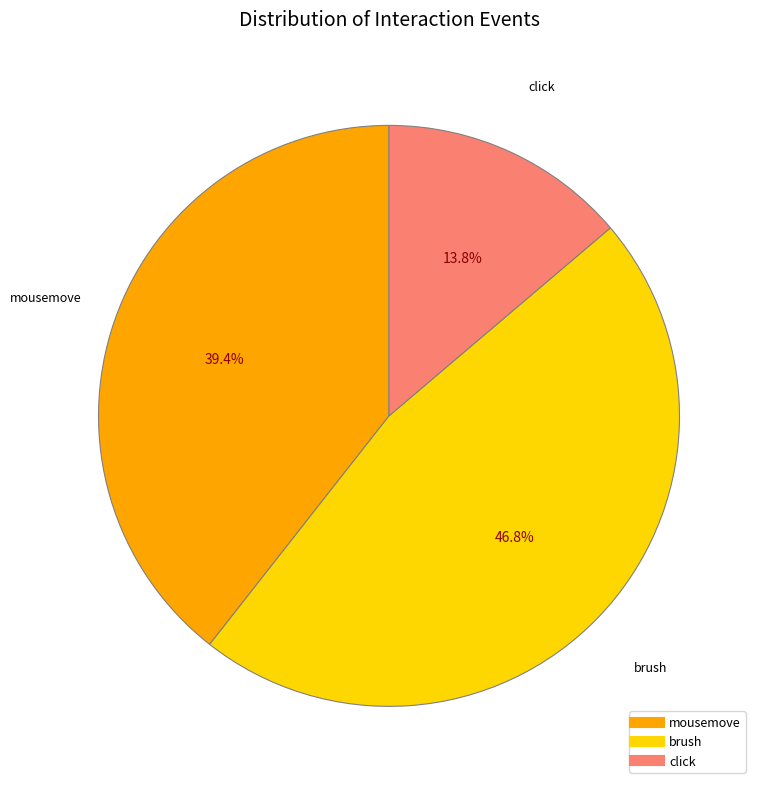

To the nearest percent, what is the average slice percentage?

33%